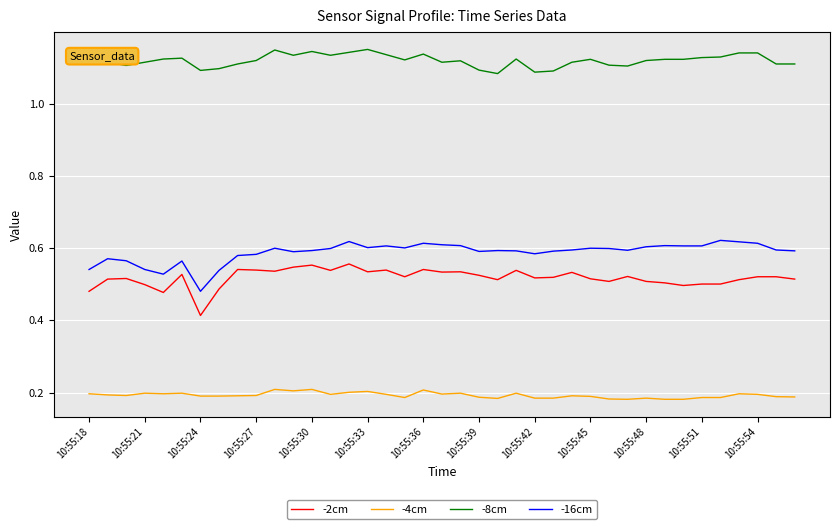

Rank the series by their maximum value, from highest to lowest.

-8cm, -16cm, -2cm, -4cm